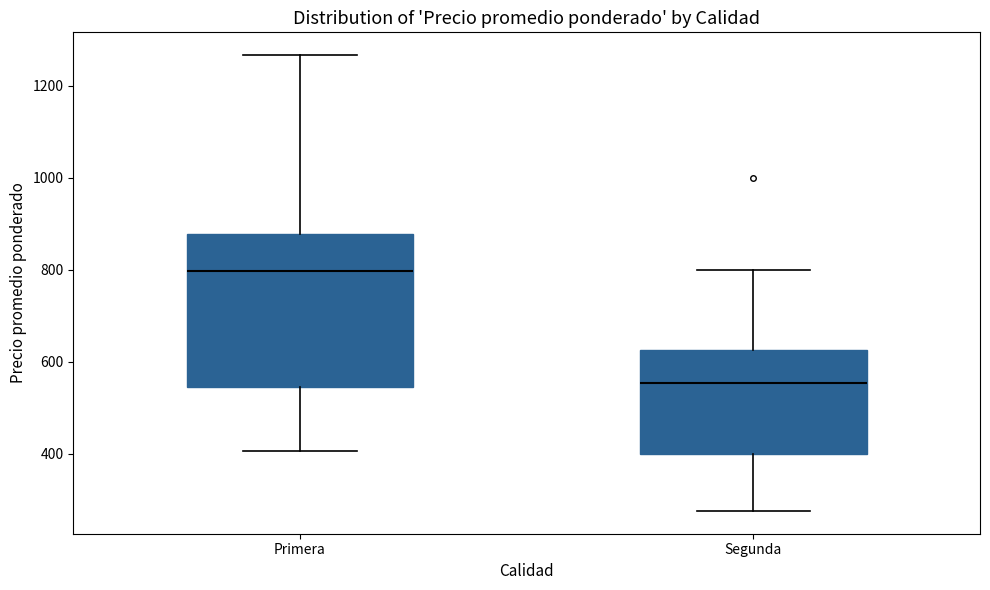

Which box's median line is the lowest?

Segunda